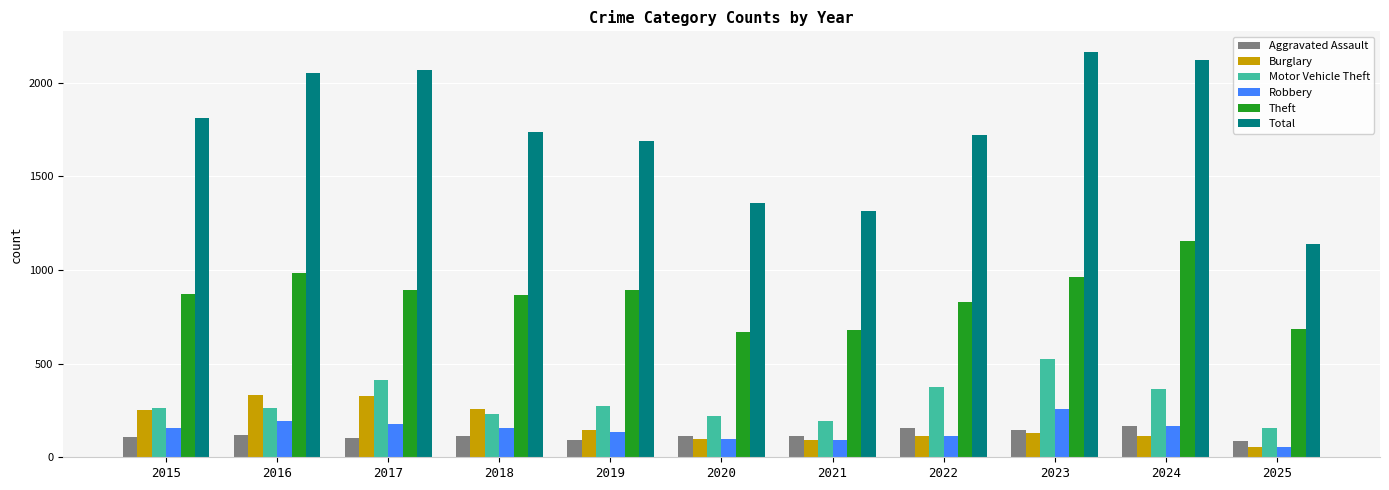

Is the value of Aggravated Assault at 2020 greater than the value of Burglary at 2021?

Yes